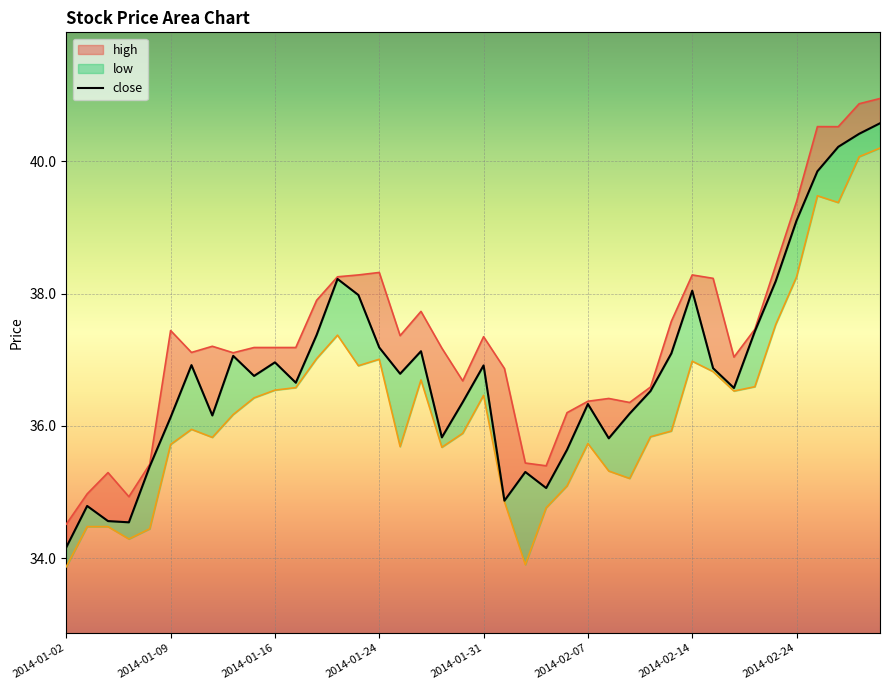

Where is the data nearest to the value 37?

2014-01-16